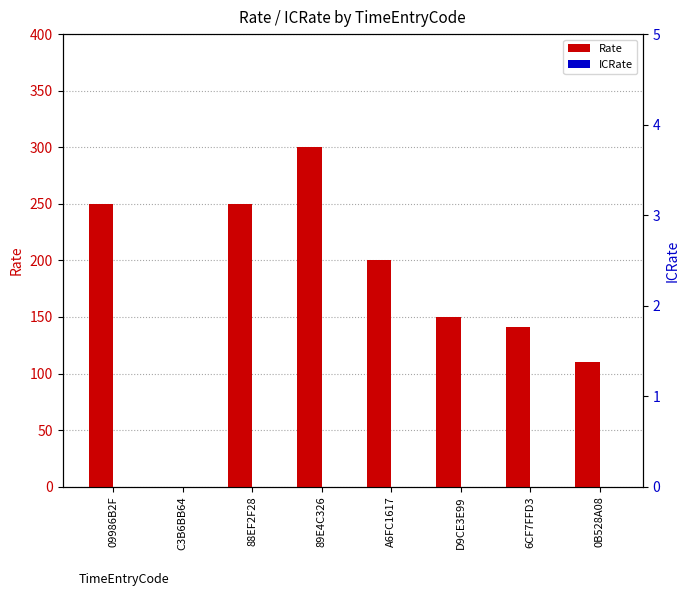

Between 09986B2F and 89E4C326, which series saw the biggest shift?

Rate